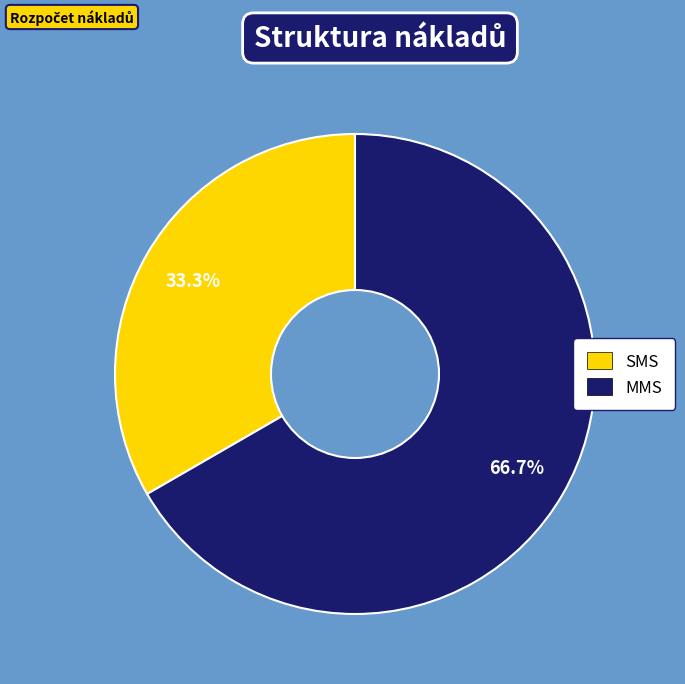

Is it true that MMS is 67% of the pie?

True